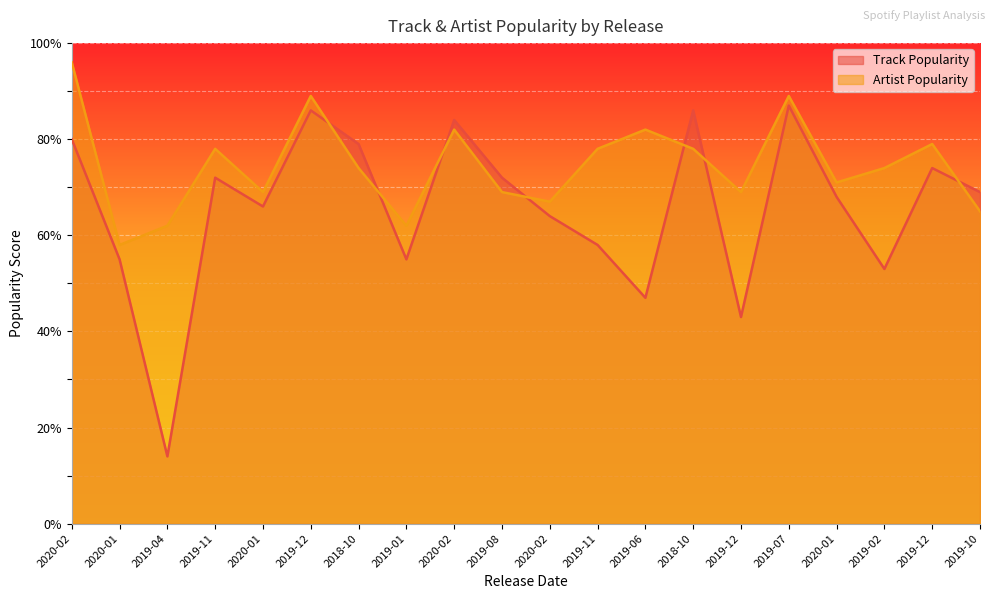

Count the number of data series in this chart.

2